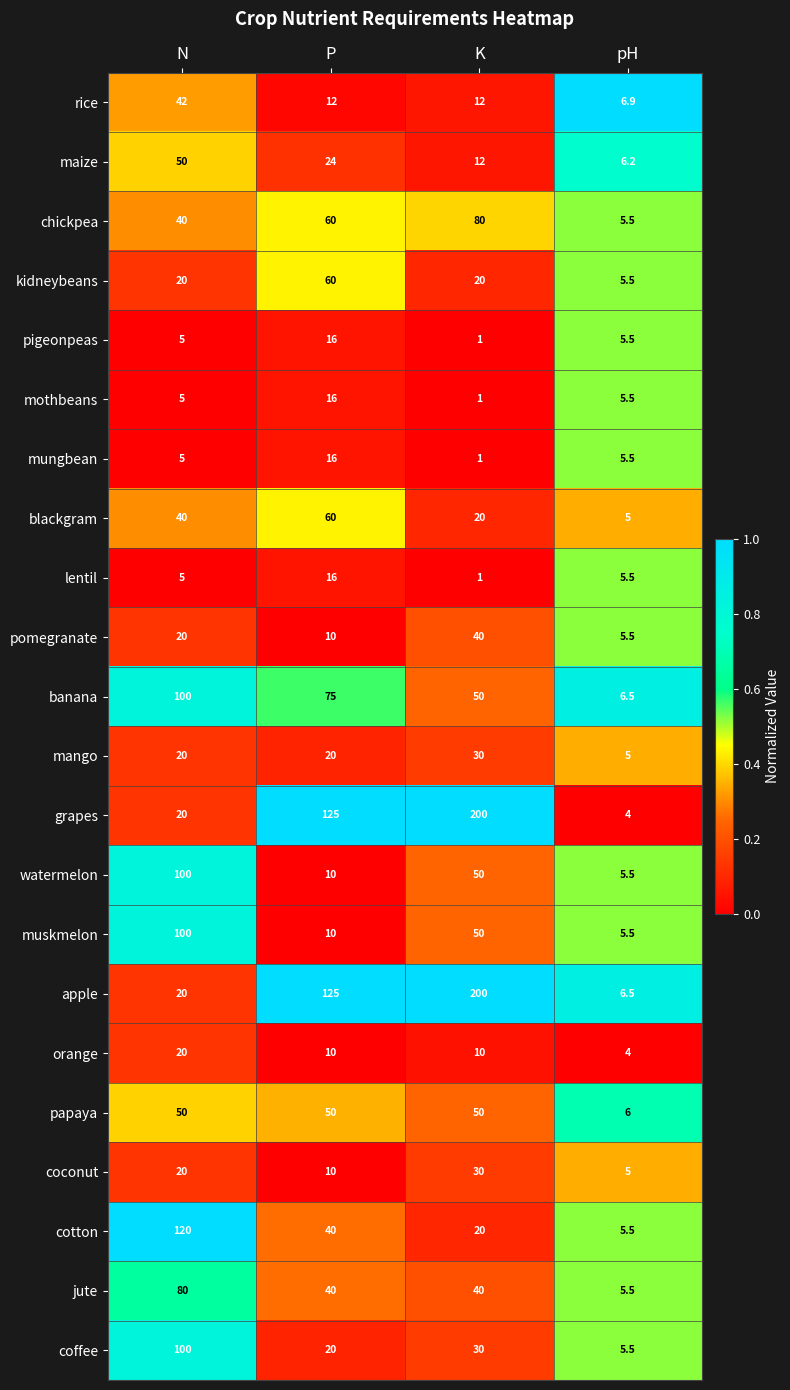

The blackgram series shows 5.0 at pH. True or false?

True